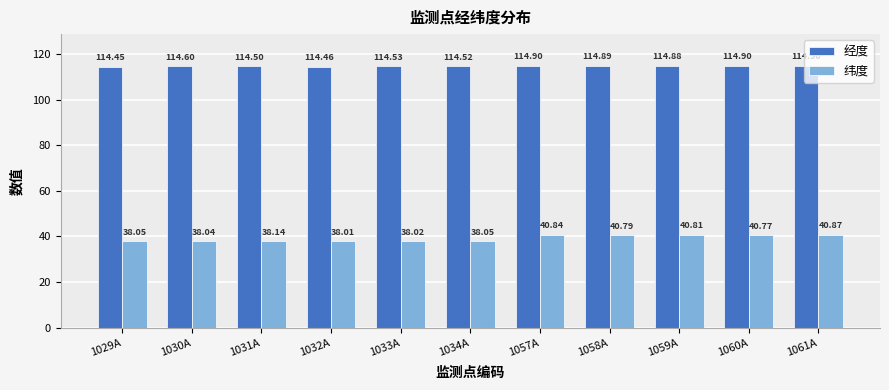

What is the total value across all series at 1029A?

152.5